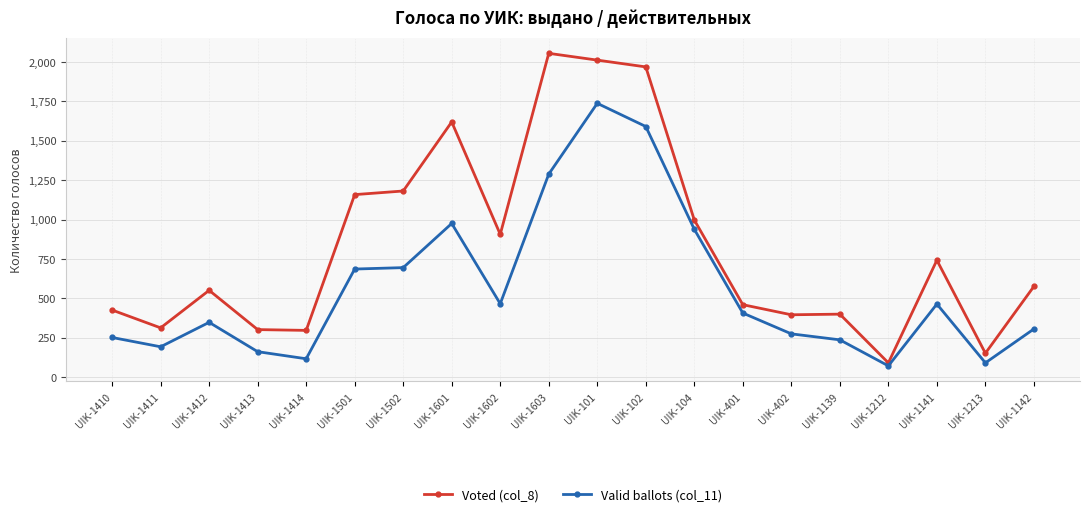

Is this an area chart (filled region under the line)?

No